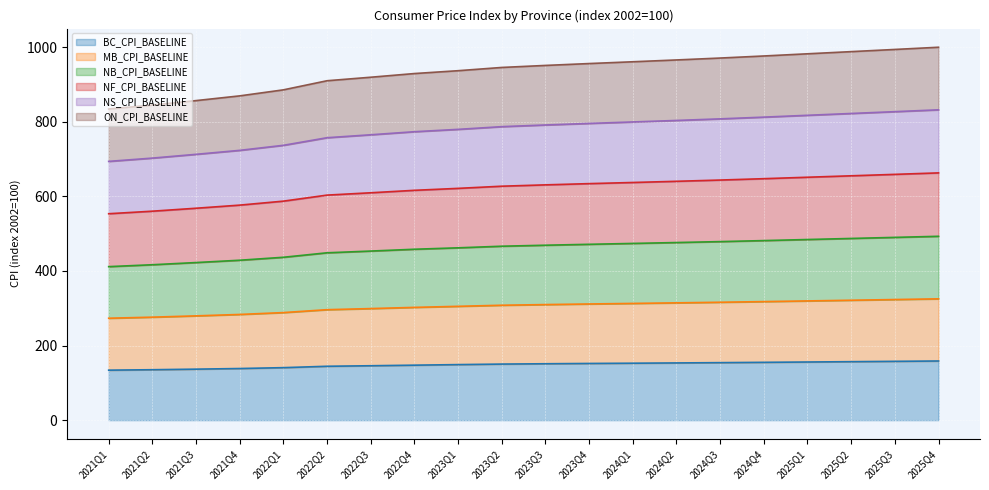

What is the minimum value shown in the chart?

134.1